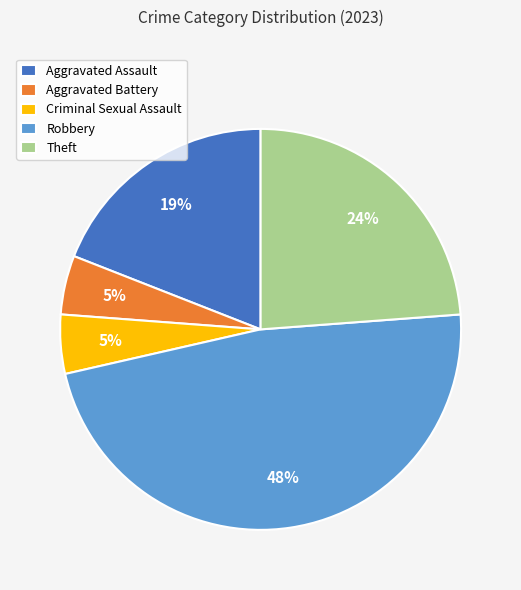

What is the largest slice in the pie chart?

Robbery